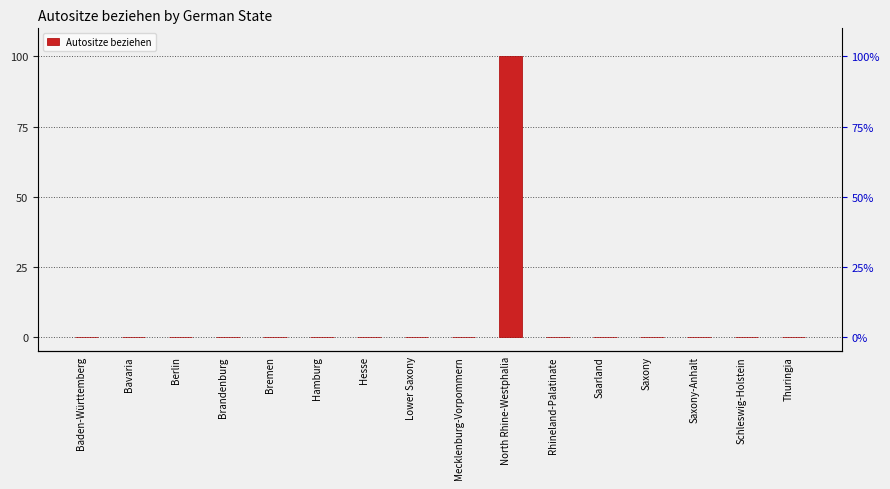

List the labels in order of value, largest first.

North Rhine-Westphalia, Baden-Württemberg, Bavaria, Berlin, Brandenburg, Bremen, Hamburg, Hesse, Lower Saxony, Mecklenburg-Vorpommern, Rhineland-Palatinate, Saarland, Saxony, Saxony-Anhalt, Schleswig-Holstein, Thuringia